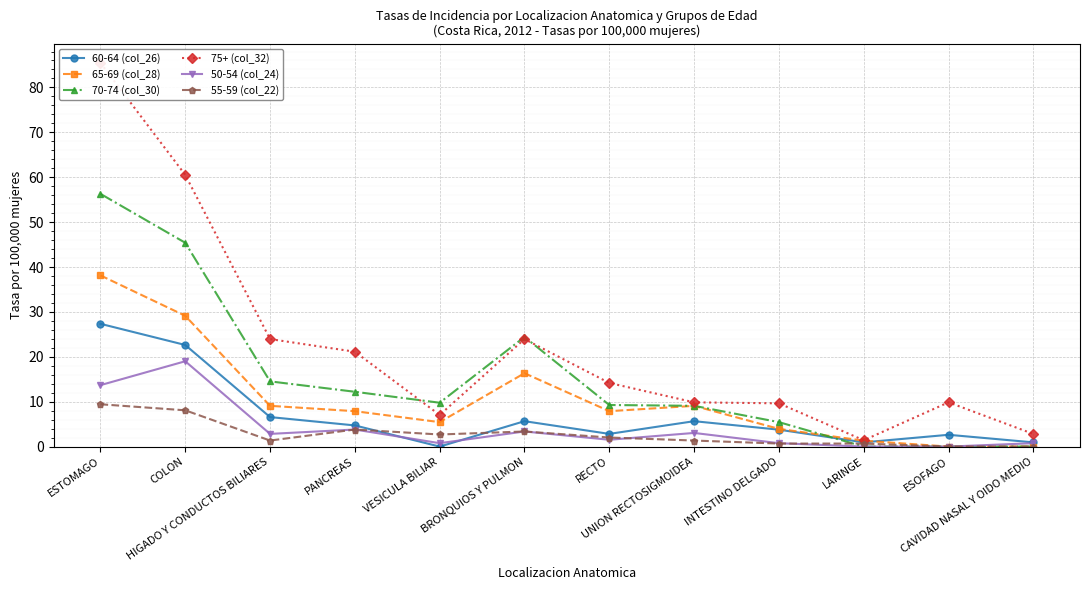

Which series has the widest spread of values?

75+ (col_32)